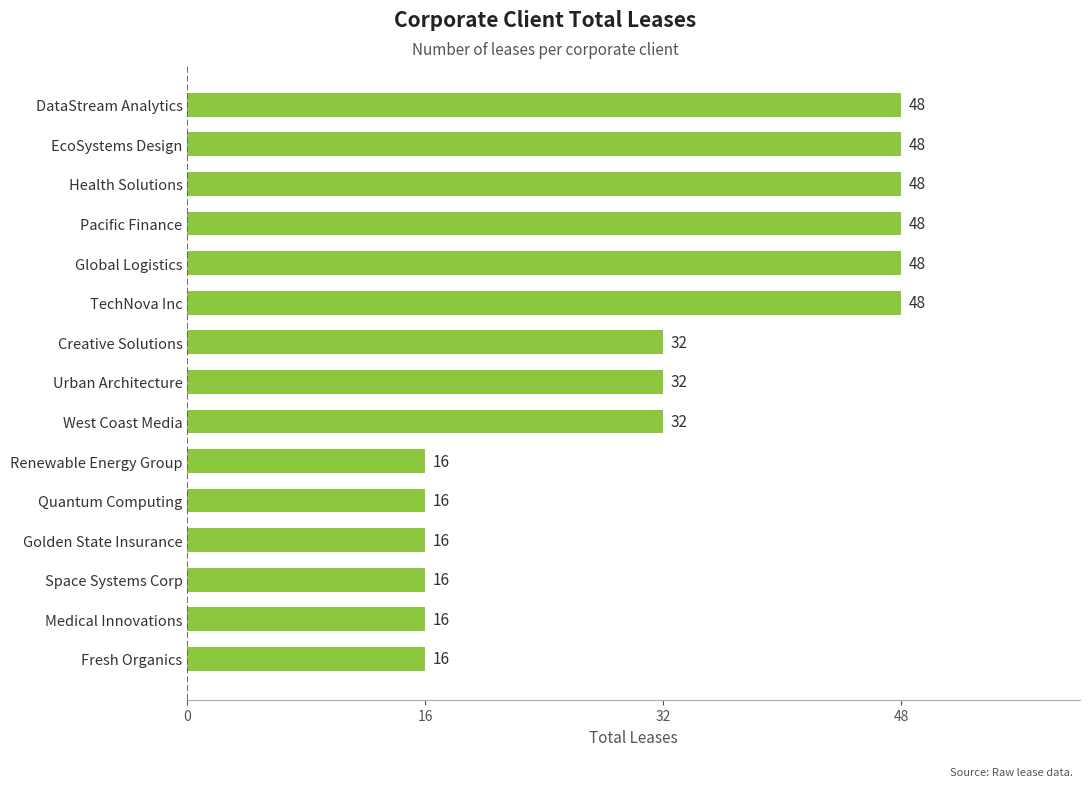

Are the bars grouped side by side (vs. stacked)?

No